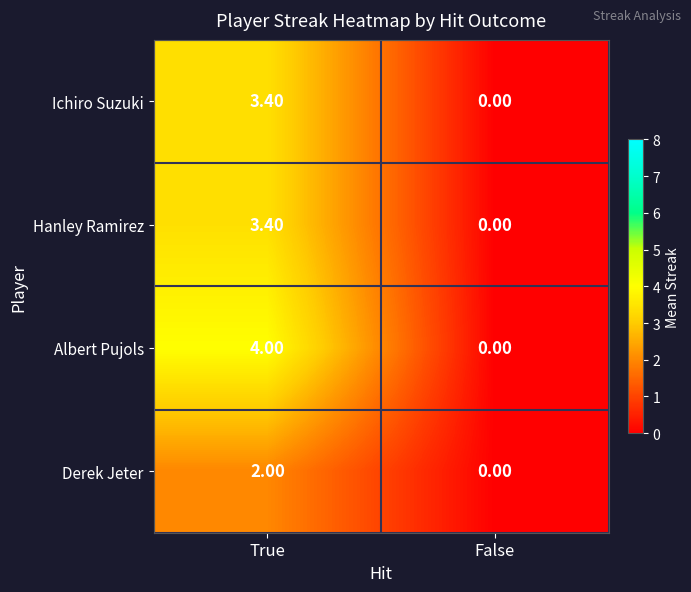

At which category is the sum across all series the highest?

True